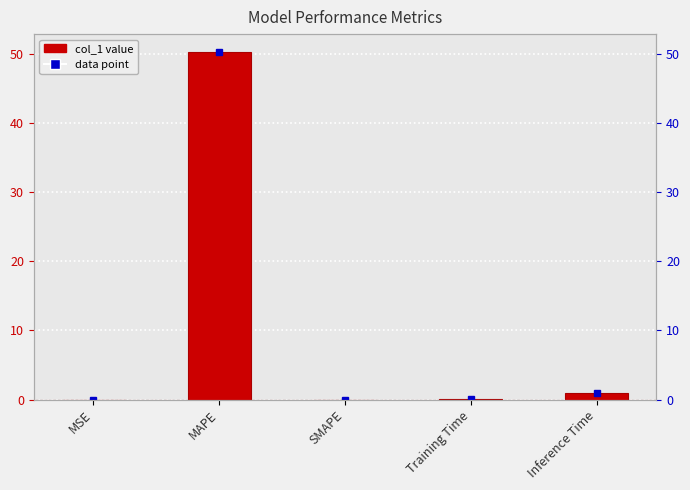

What is the label of the 4th bar from the left?

Training Time